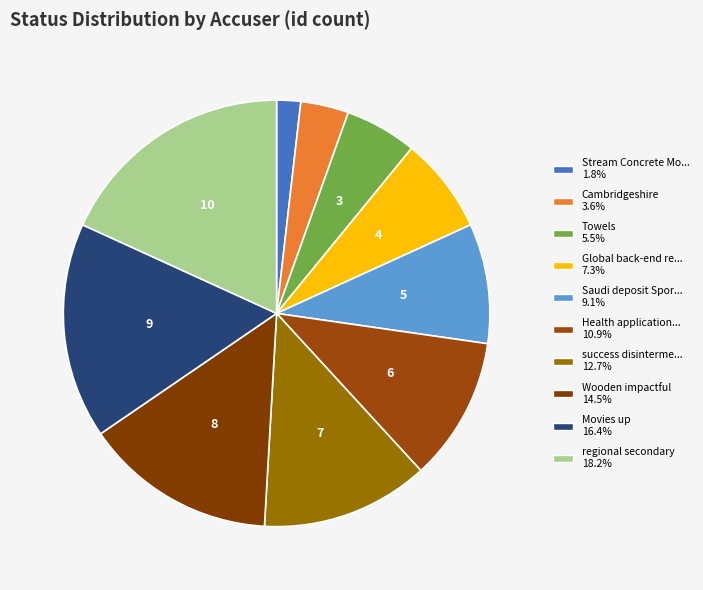

Rank the categories by value from highest to lowest.

regional secondary, Movies up, Wooden impactful, success disintermediate channels, Health applications Cotton, Saudi deposit Sports, Global back-end reboot, Towels, Cambridgeshire, Stream Concrete Mobility